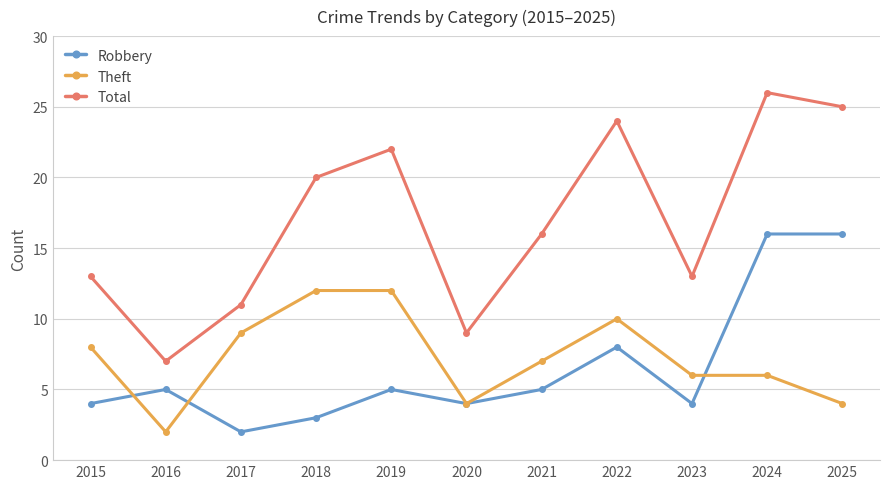

Reading left to right, extract all data points from this chart.

Robbery: 2015=4	2016=5	2017=2	2018=3	2019=5	2020=4	2021=5	2022=8	2023=4	2024=16	2025=16
Theft: 2015=8	2016=2	2017=9	2018=12	2019=12	2020=4	2021=7	2022=10	2023=6	2024=6	2025=4
Total: 2015=13	2016=7	2017=11	2018=20	2019=22	2020=9	2021=16	2022=24	2023=13	2024=26	2025=25